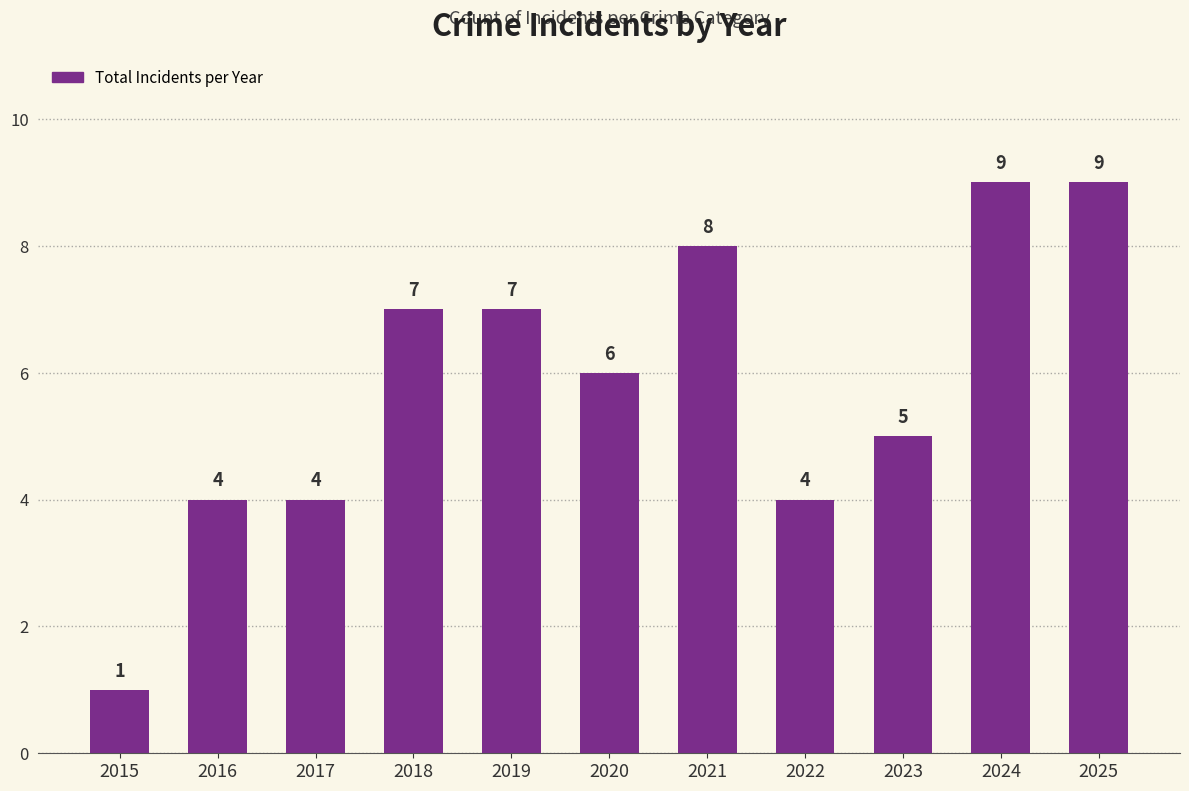

How many values are below 6?

5